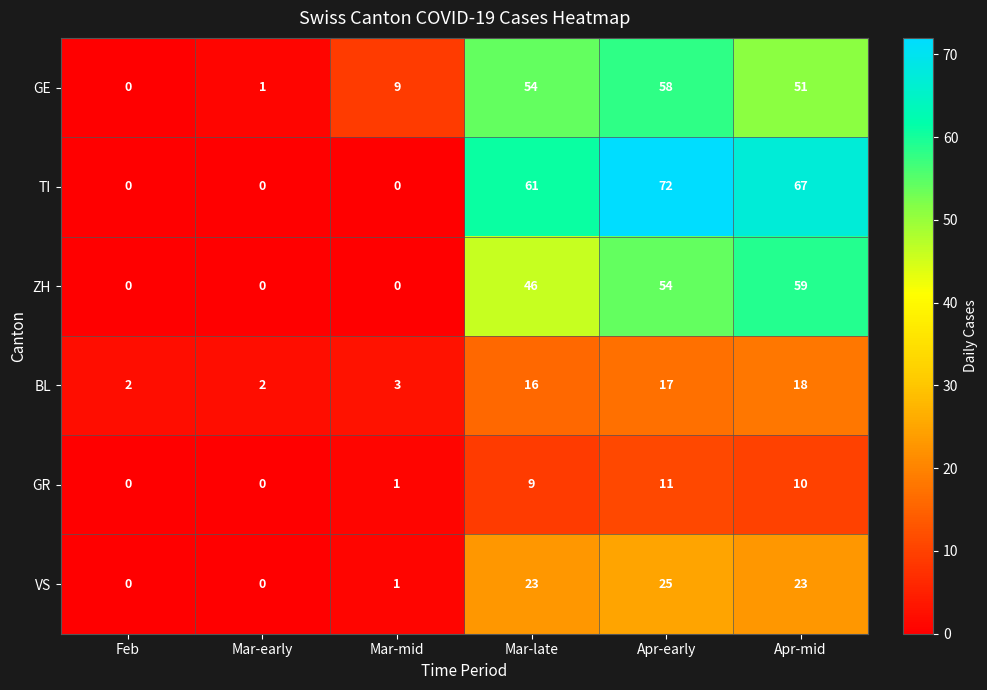

Which series has the largest total across all categories?

TI